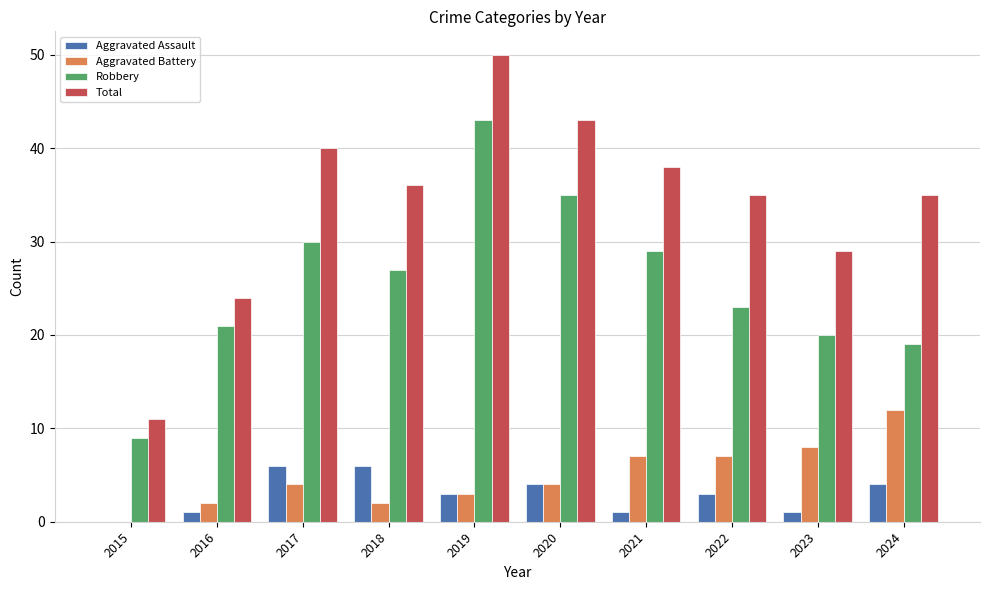

Reading left to right, transcribe all the data shown in this chart.

Aggravated Assault: 0	1	6	6	3	4	1	3	1	4
Aggravated Battery: 0	2	4	2	3	4	7	7	8	12
Robbery: 9	21	30	27	43	35	29	23	20	19
Total: 11	24	40	36	50	43	38	35	29	35